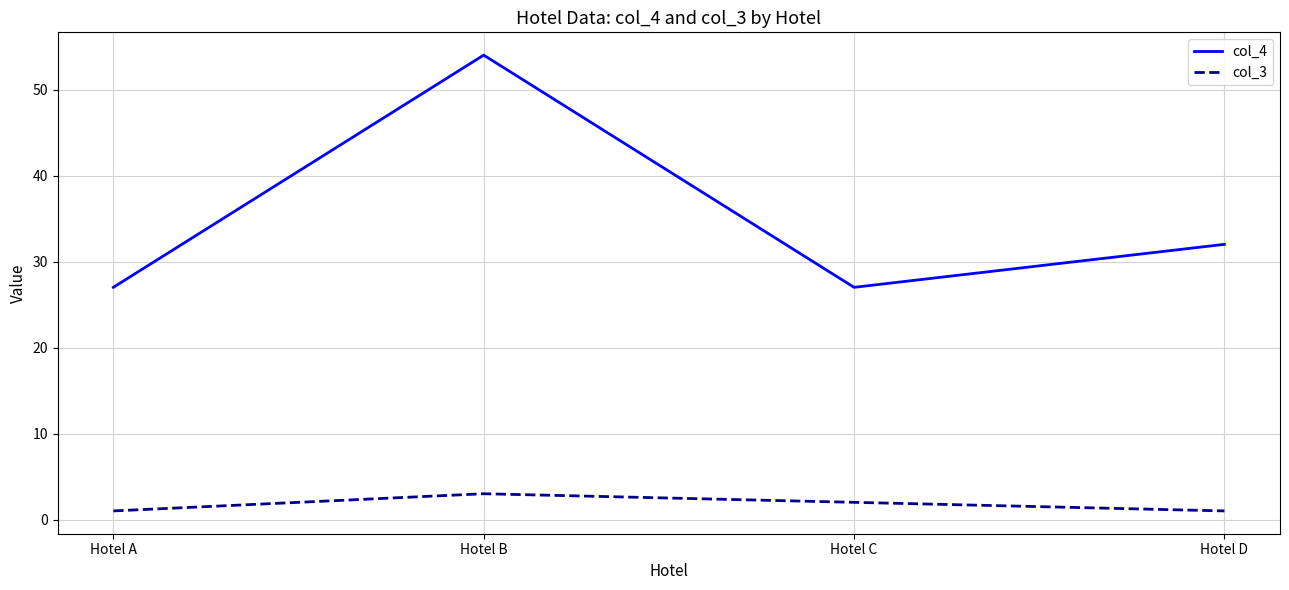

At how many categories does at least one series exceed 14?

4